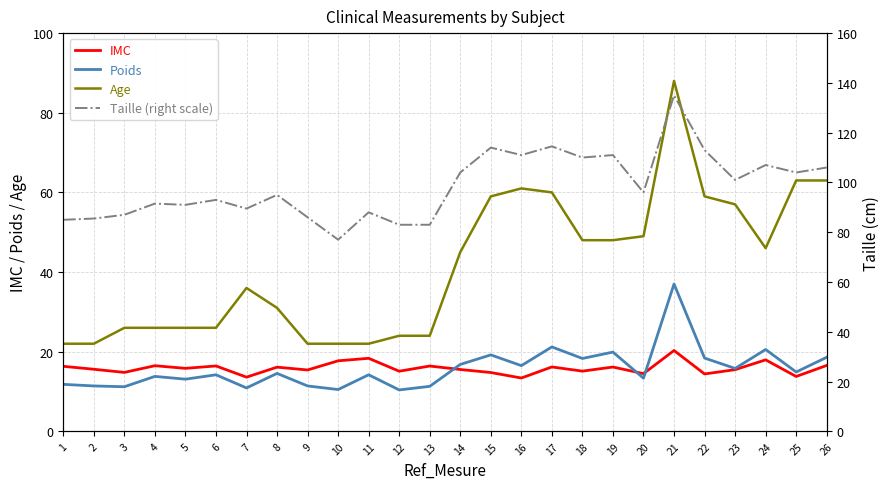

List the series in order of their peak value, highest first.

Taille (right scale), Age, Poids, IMC